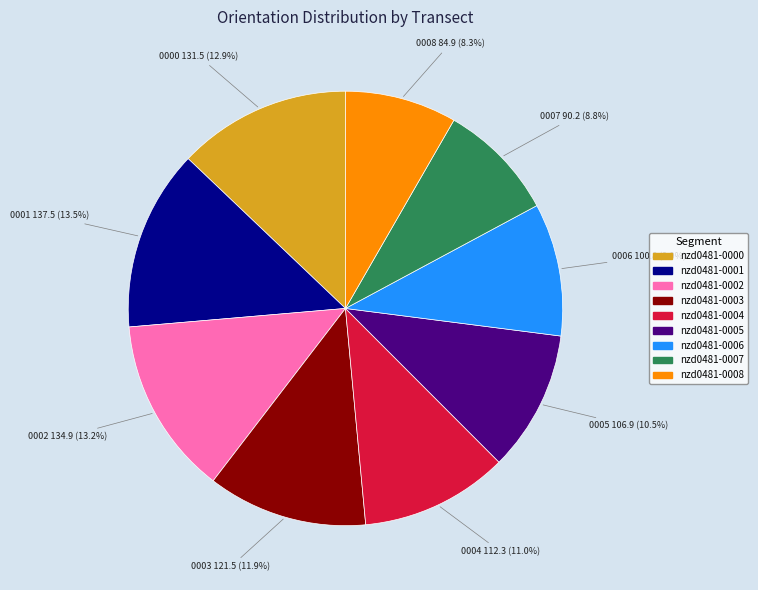

To the nearest percent, what is the difference between the largest and smallest slice percentages?

5%